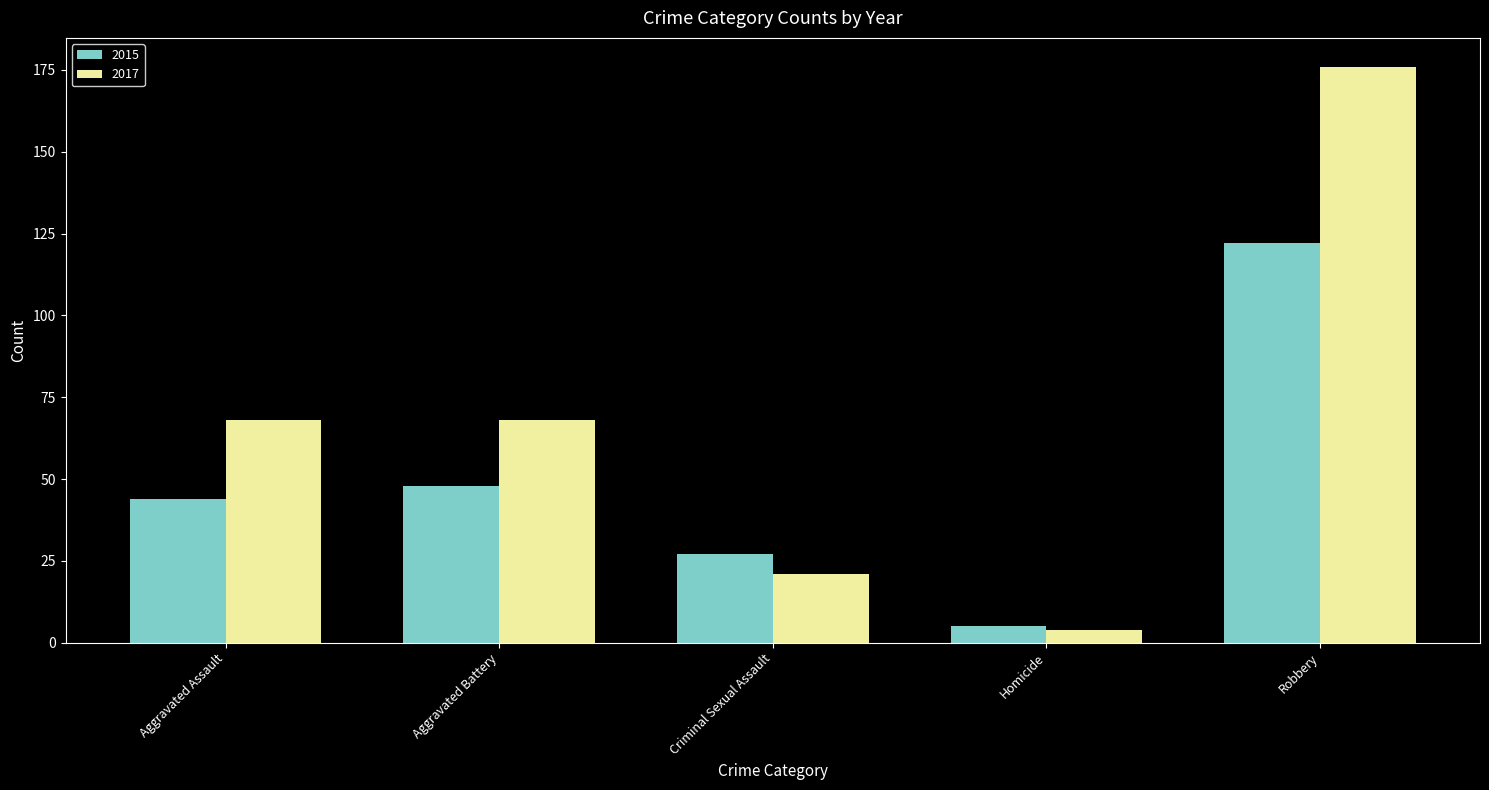

What value does the 2015 series have at Robbery?

122